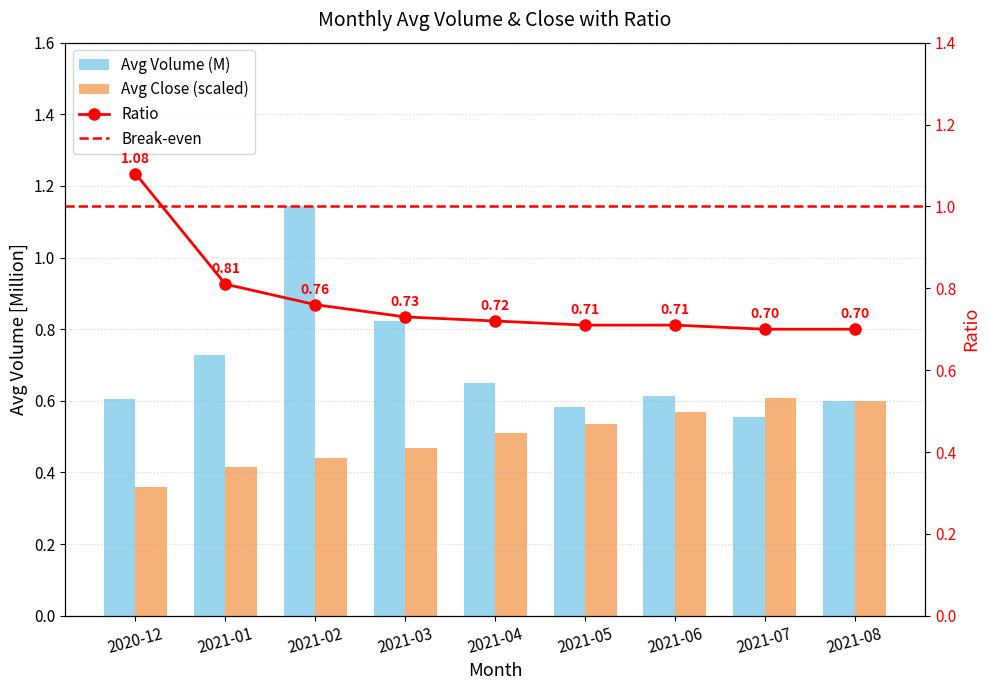

What is the lowest value of the Avg Close series?

0.4